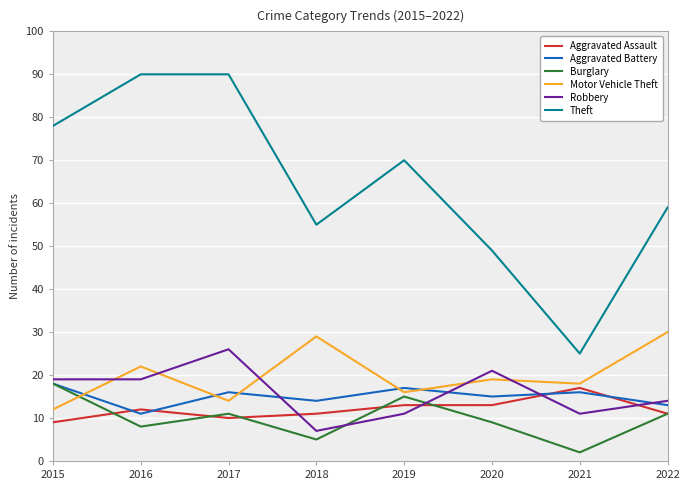

How many values in the Motor Vehicle Theft series exceed 19?

3